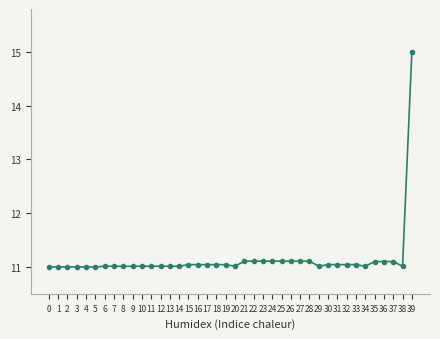

Reading left to right, transcribe all the data shown in this chart.

0=11.0	1=11.0	2=11.0	3=11.0	4=11.0	5=11.0	6=11.0	7=11.0	8=11.0	9=11.0	10=11.0	11=11.0	12=11.0	13=11.0	14=11.0	15=11.0	16=11.0	17=11.0	18=11.0	19=11.0	20=11.0	21=11.1	22=11.1	23=11.1	24=11.1	25=11.1	26=11.1	27=11.1	28=11.1	29=11.0	30=11.0	31=11.0	32=11.0	33=11.0	34=11.0	35=11.1	36=11.1	37=11.1	38=11.0	39=15.0